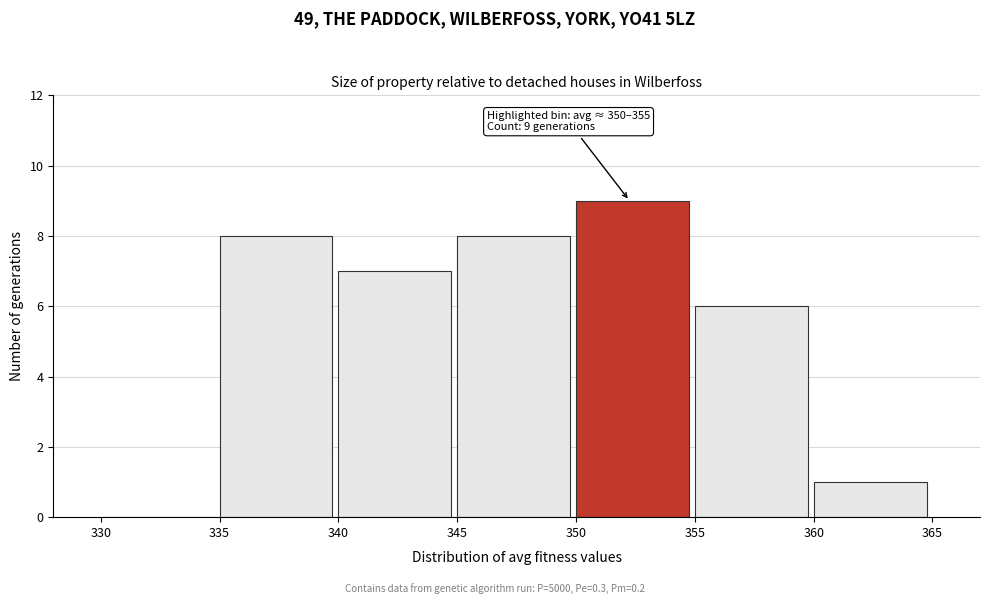

Over which range of the x-axis is the bar tallest?

350 to 355